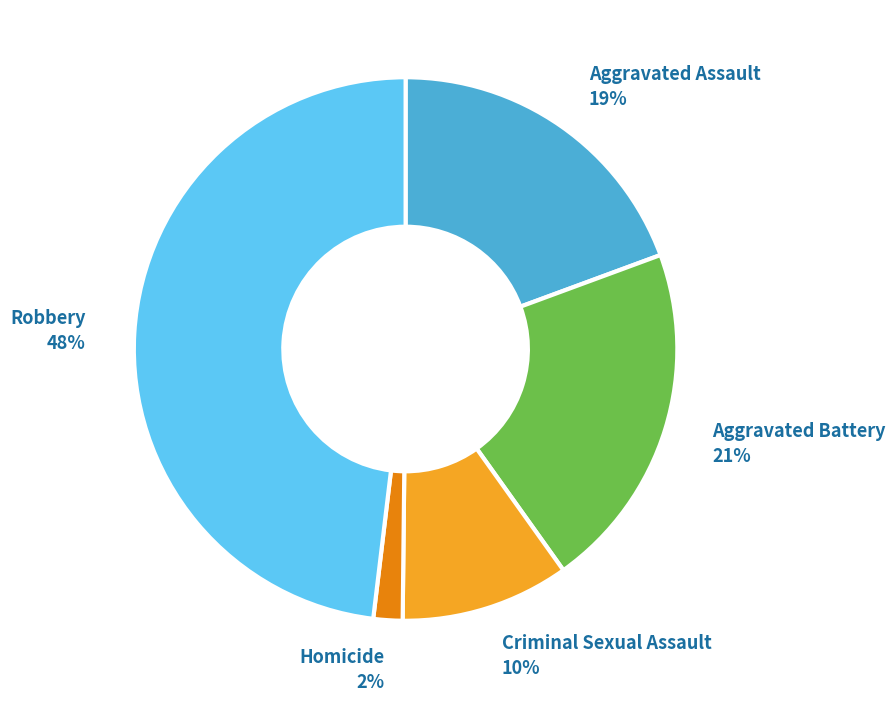

To the nearest percent, what portion does Aggravated Battery represent?

21%